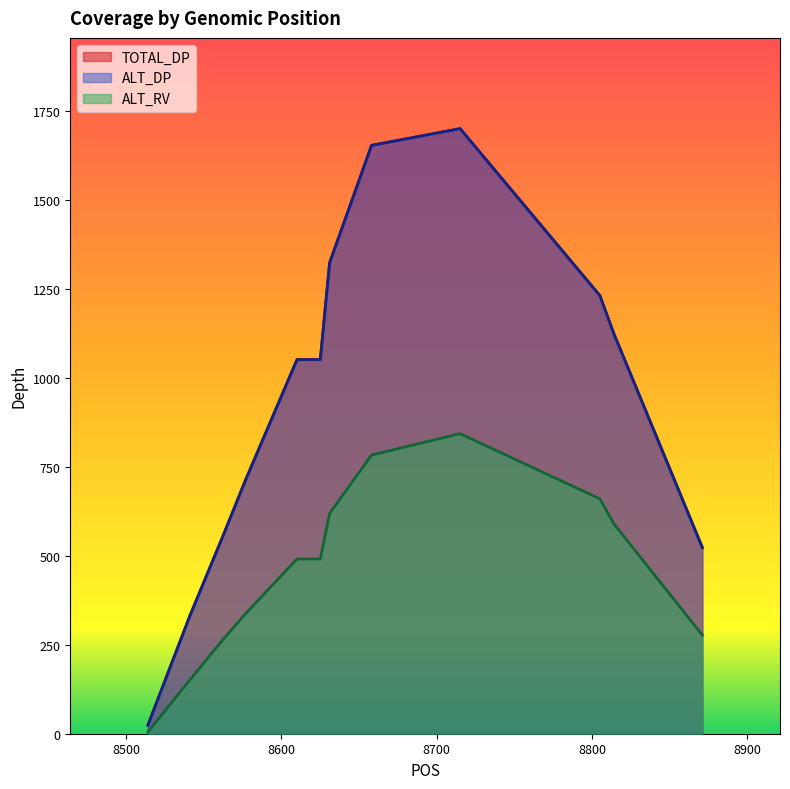

At which category is the sum across all series the highest?

8715